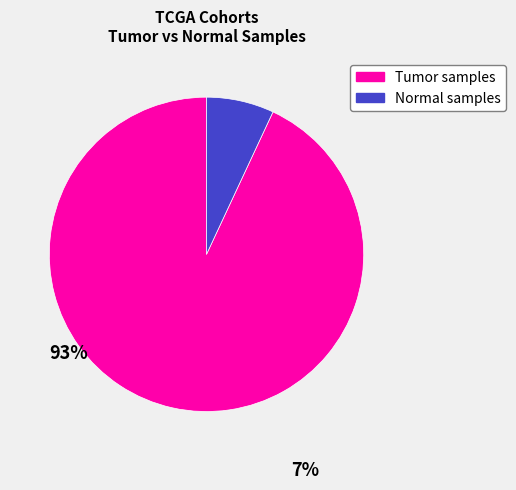

Which category has the biggest portion of the pie?

Tumor samples